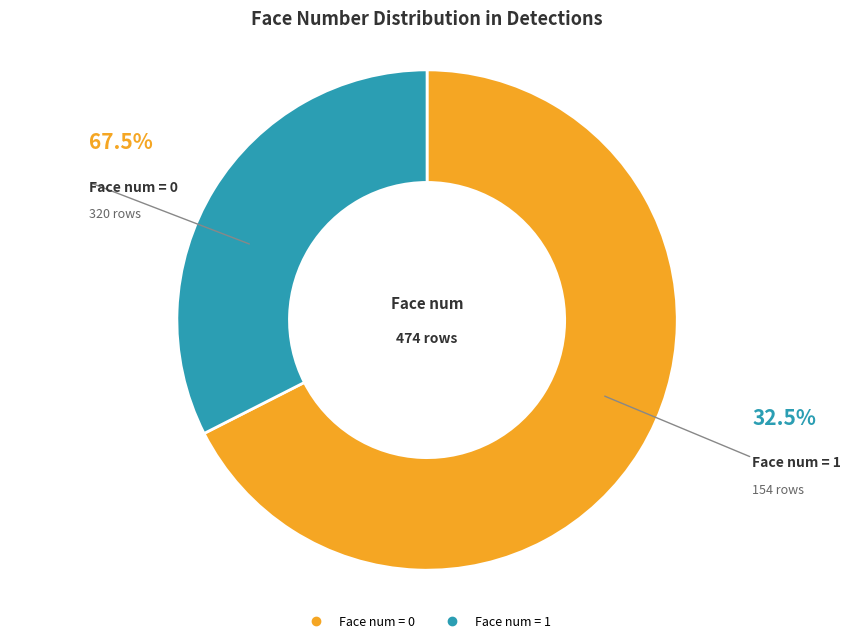

Does any single category account for the majority?

Yes